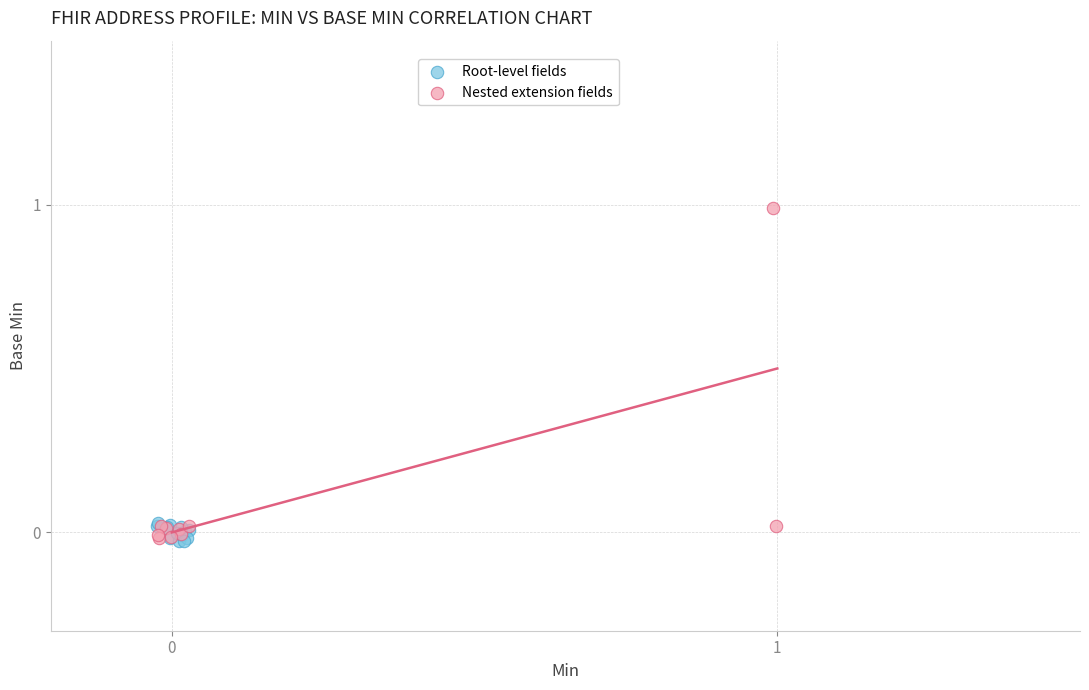

Which series has the widest spread of Y values?

Nested extension fields